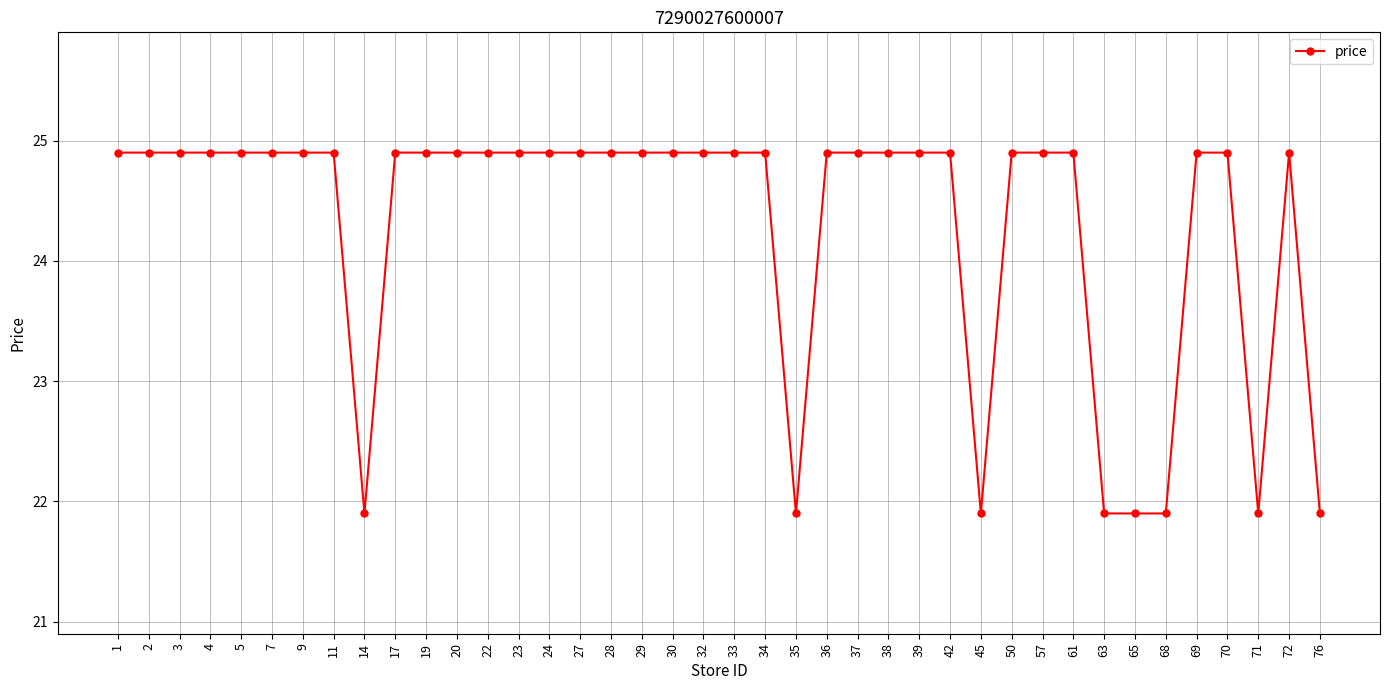

Reading left to right, extract all data points from this chart.

24.9	24.9	24.9	24.9	24.9	24.9	24.9	24.9	21.9	24.9	24.9	24.9	24.9	24.9	24.9	24.9	24.9	24.9	24.9	24.9	24.9	24.9	21.9	24.9	24.9	24.9	24.9	24.9	21.9	24.9	24.9	24.9	21.9	21.9	21.9	24.9	24.9	21.9	24.9	21.9